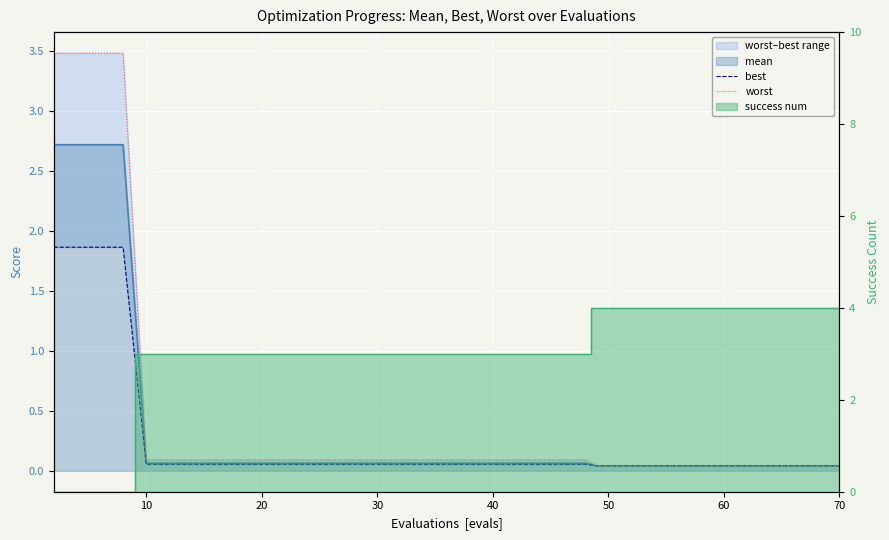

True or false: best has more than 0 points higher than both neighbors.

False